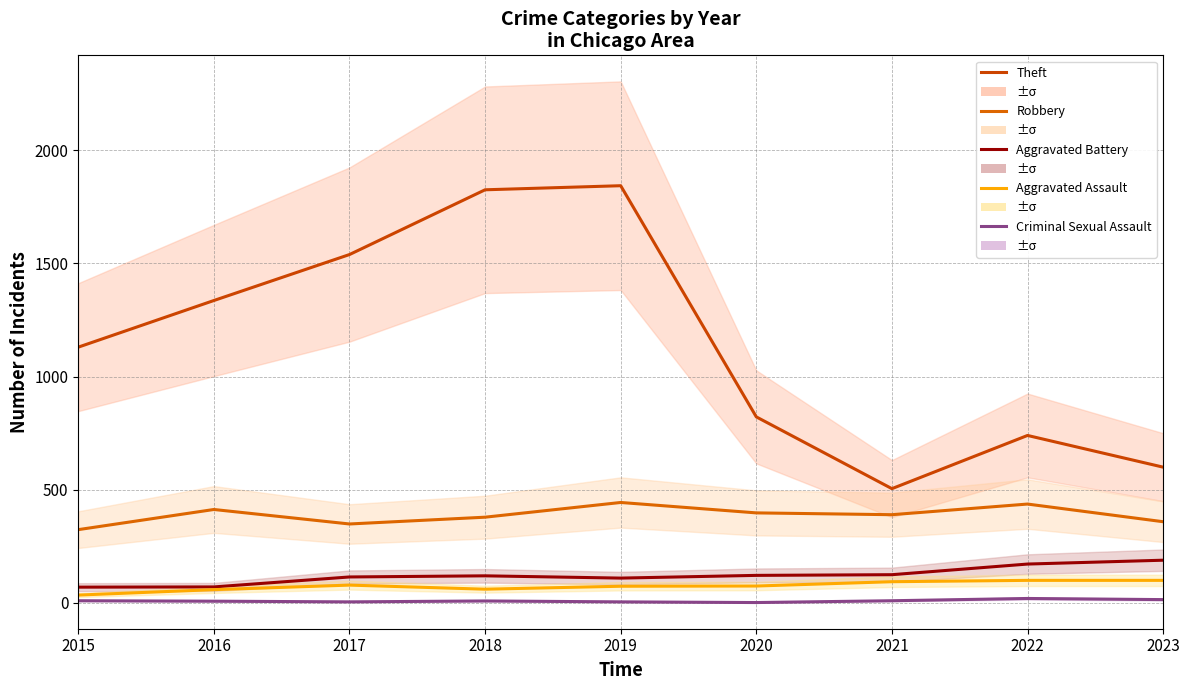

True or false: Criminal Sexual Assault has more than 1 points higher than both neighbors.

True